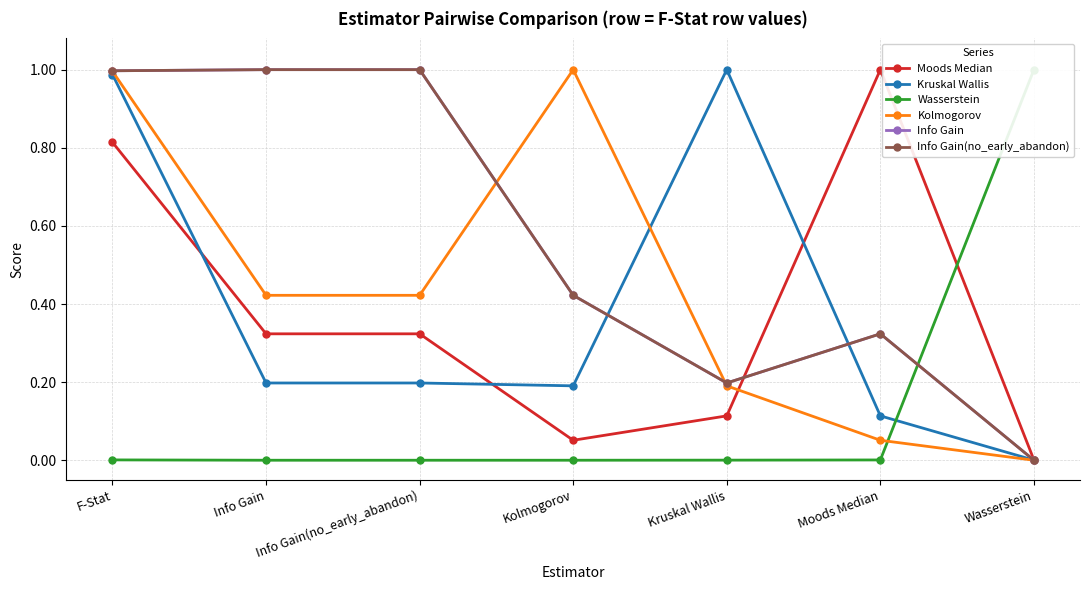

How many times do Kolmogorov and Moods Median cross each other?

1